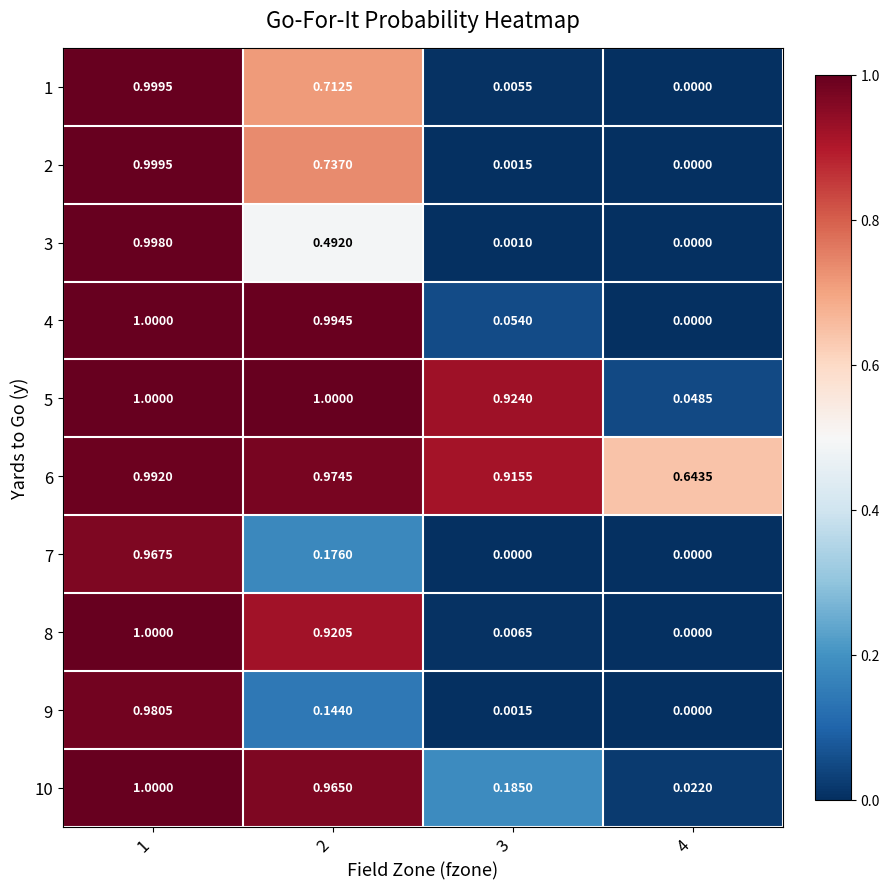

How many values in the 3 series exceed 0?

3